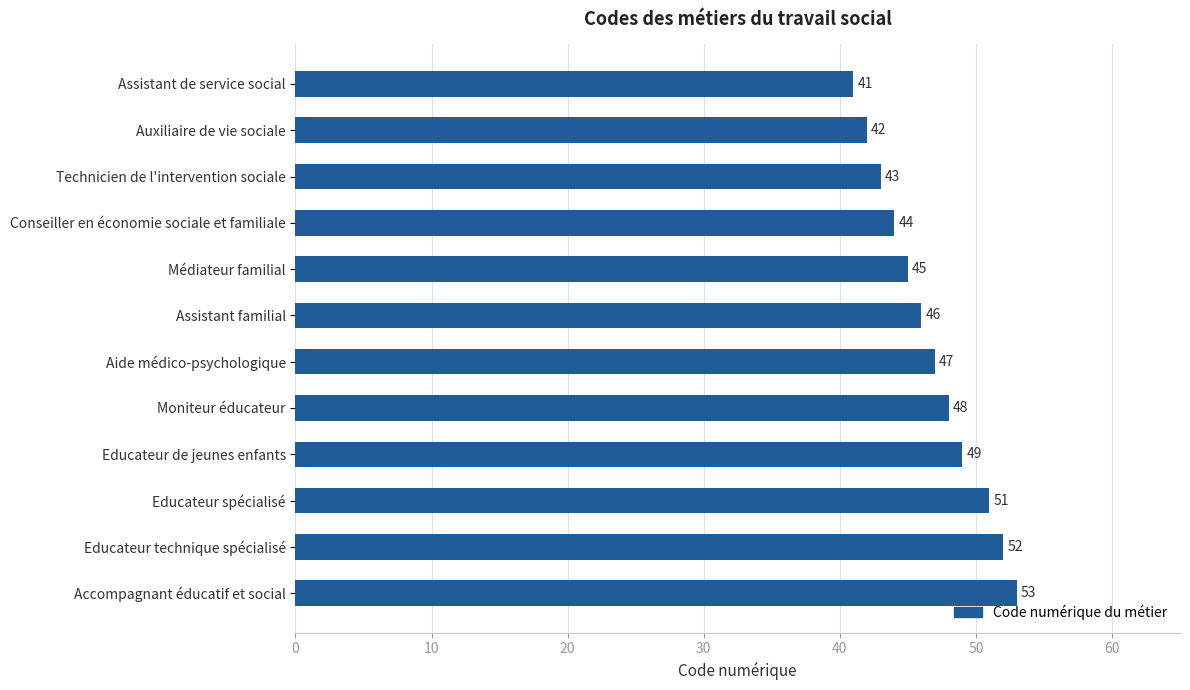

How many data points are less than 47?

6